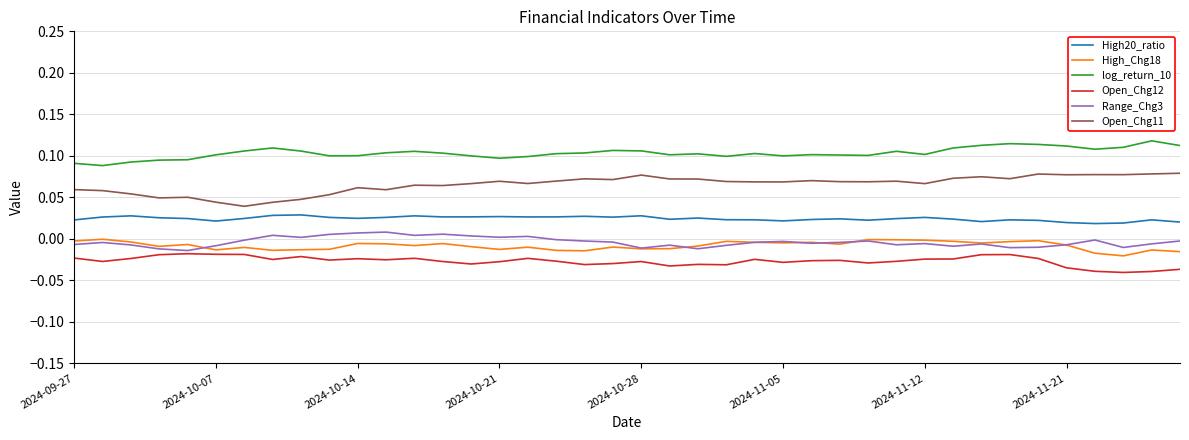

True or false: log_return_10 and Range_Chg3 intersect in this chart.

False